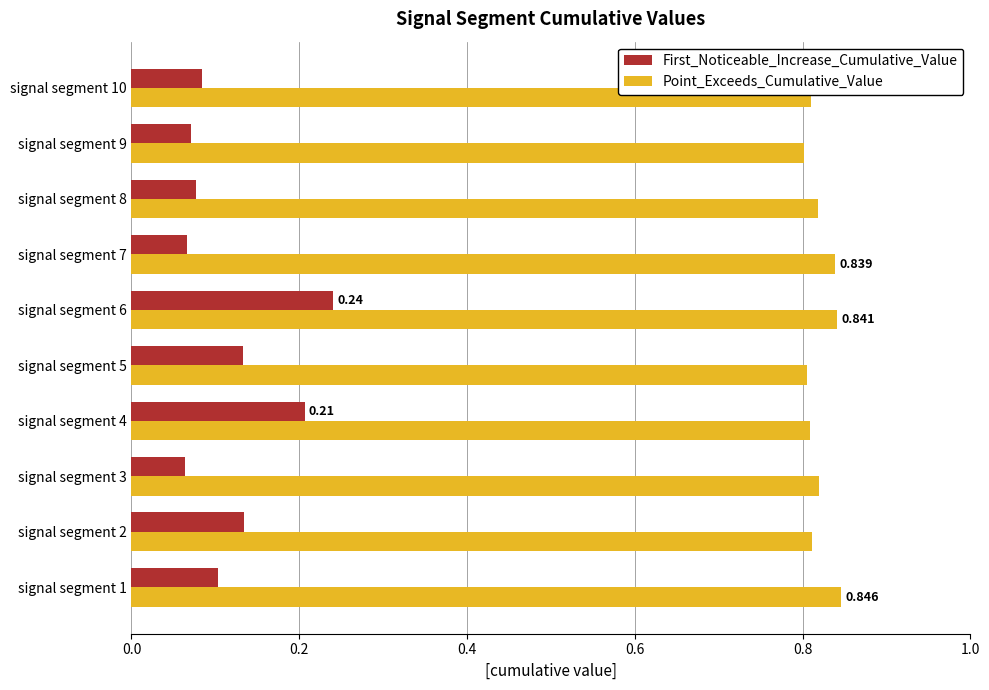

List the series in order of their overall mean, highest first.

Point_Exceeds_Cumulative_Value, First_Noticeable_Increase_Cumulative_Value